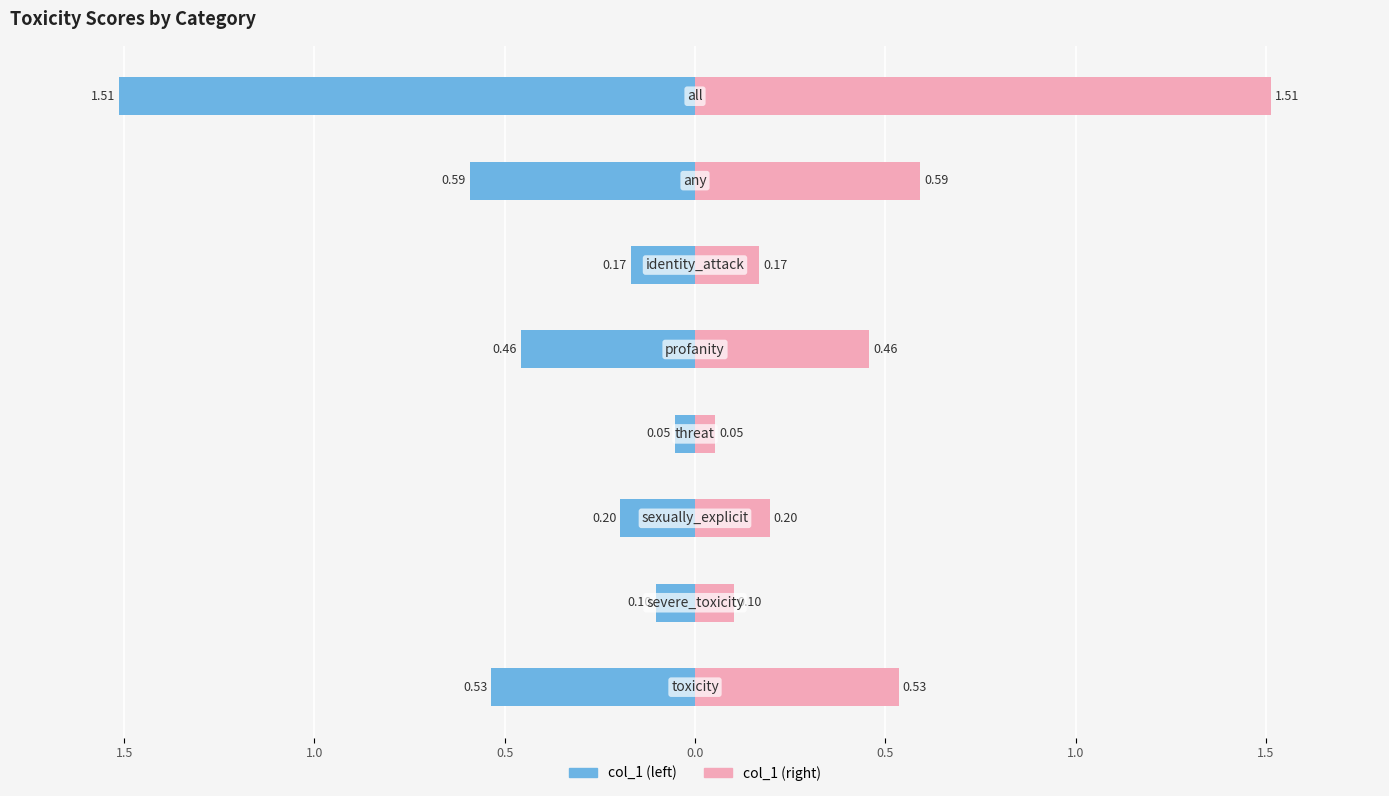

What is the maximum value for col_1 (right)?

1.5